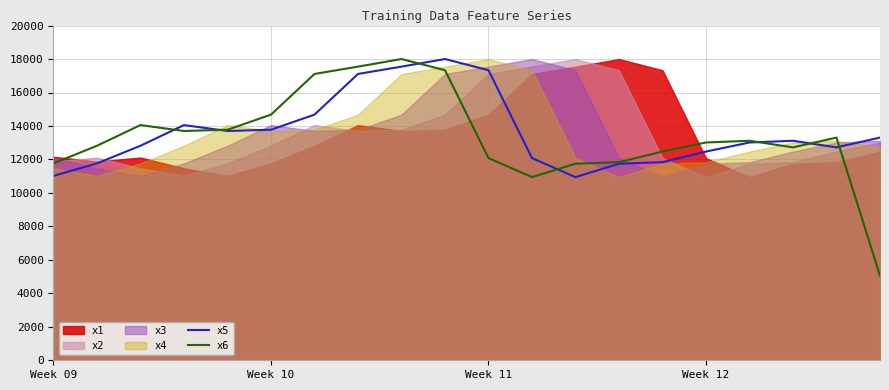

How many data points does each series have?

20